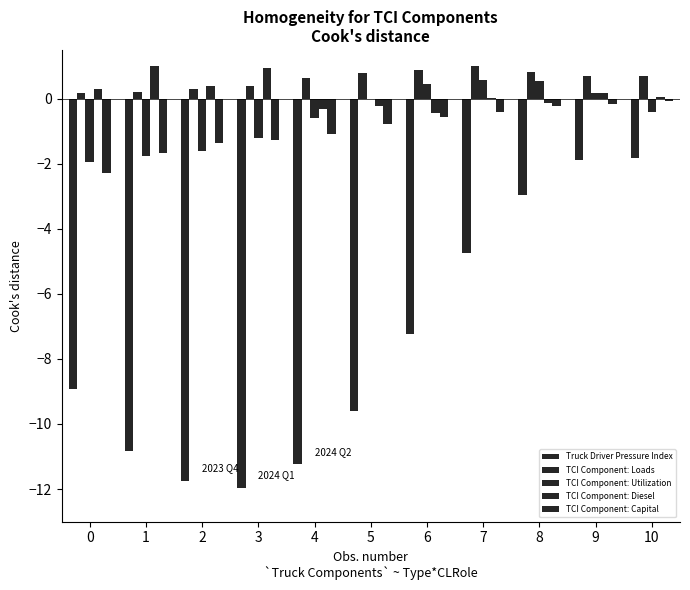

Are the bars horizontal?

No